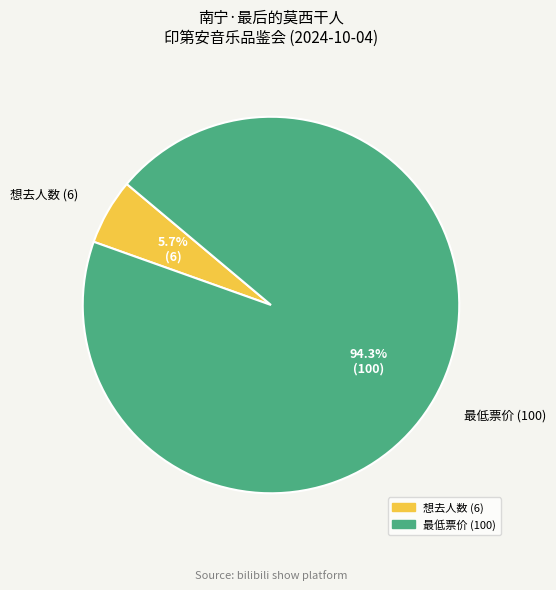

Combined, what portion of the pie is 最低票价 (100) and 想去人数 (6)?

100.0%